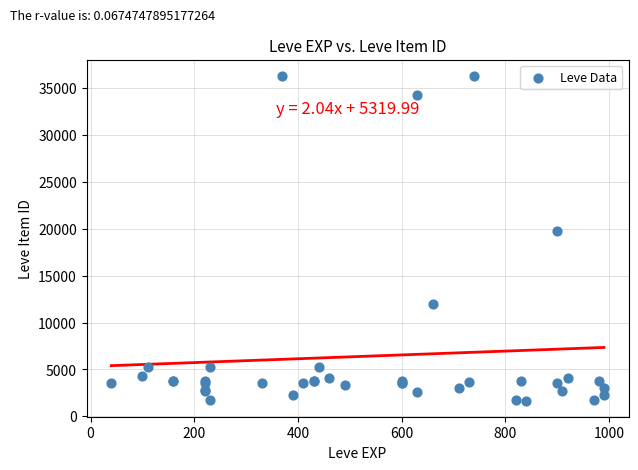

What Y value in the scatter plot is closest to 18967?

19744